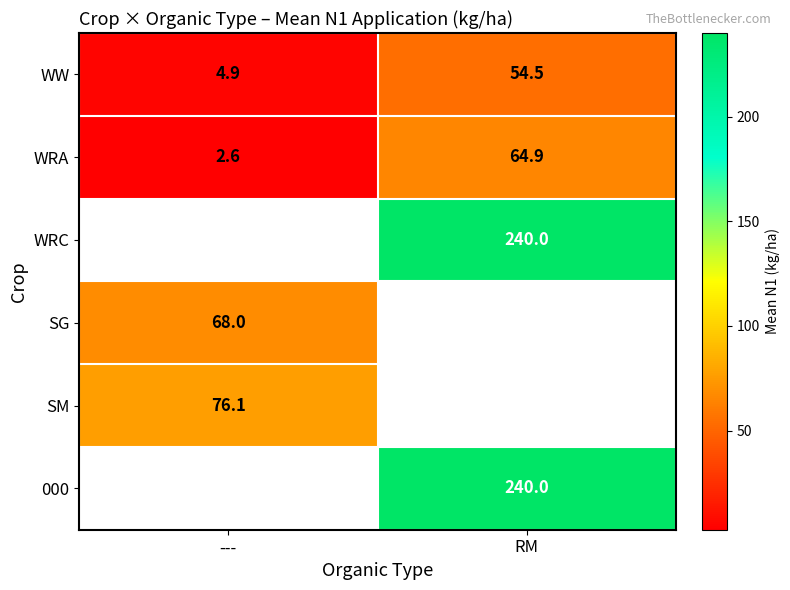

Which category has the lowest value in the WW series?

---